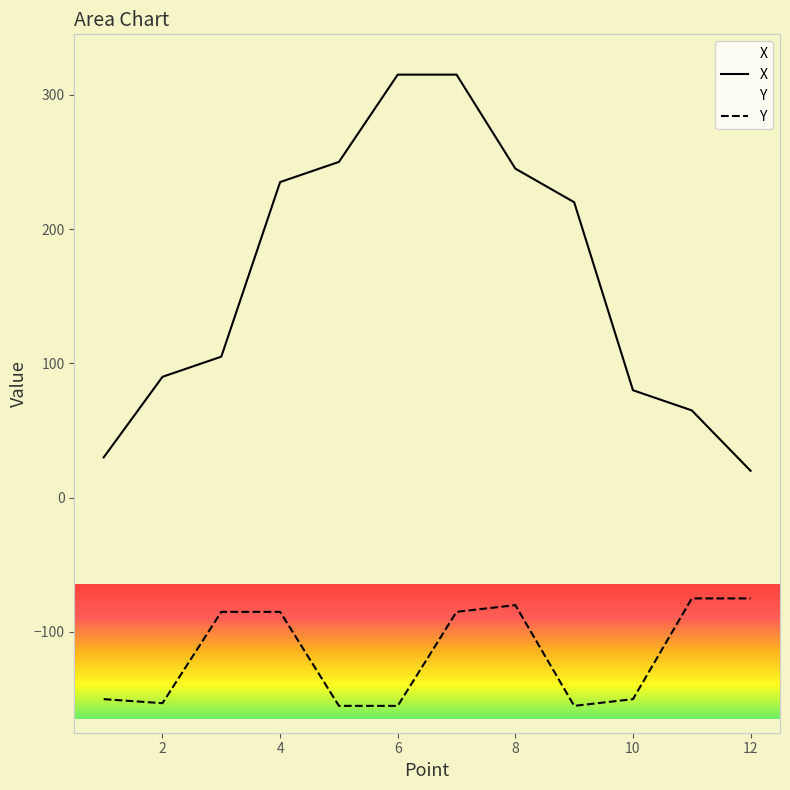

How many values in the X series exceed 220?

5